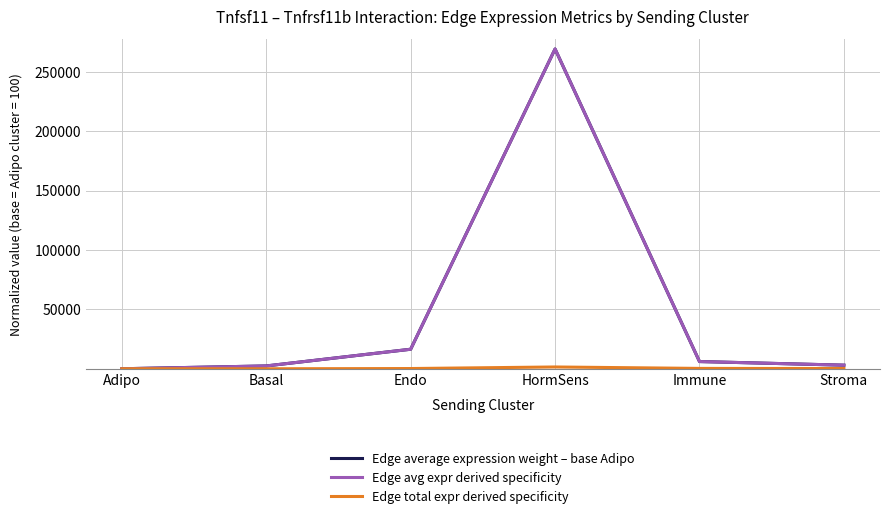

At which category is the sum across all series the highest?

HormSens